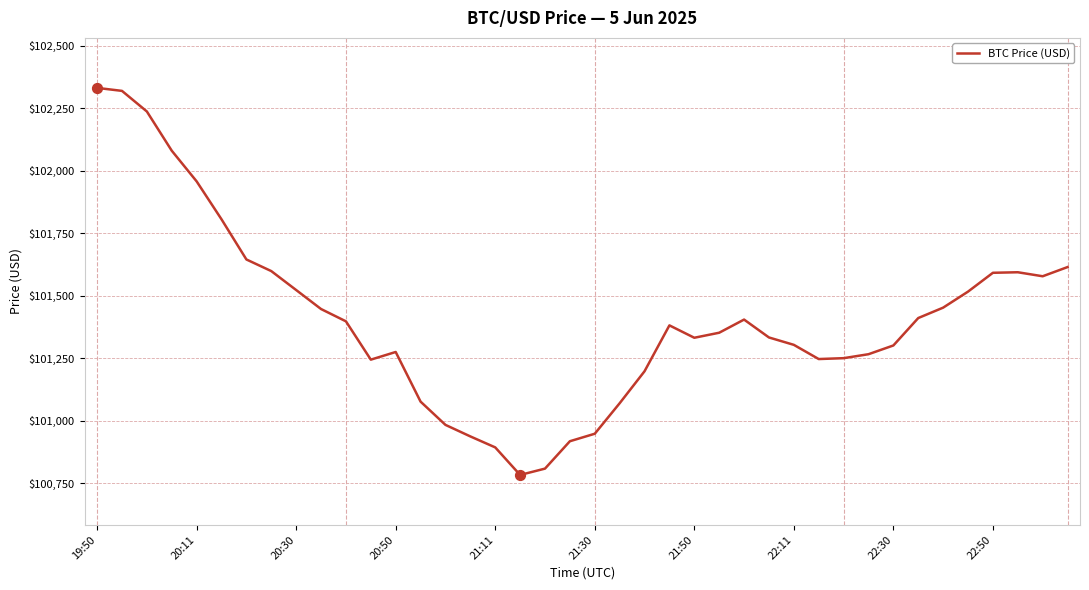

What is the minimum value shown in the chart?

100783.3